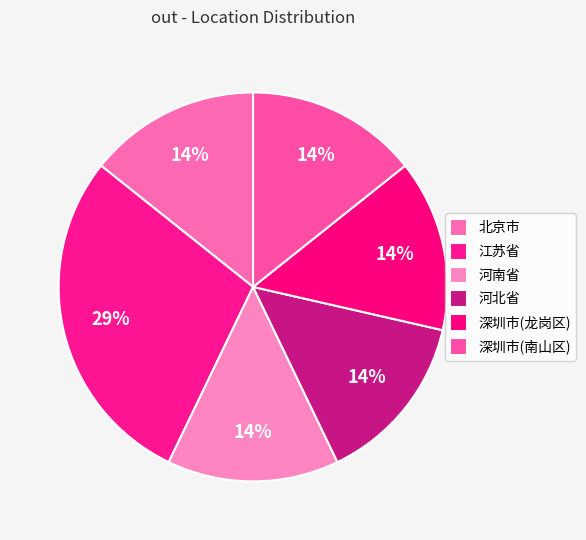

How many slices are in this pie chart?

6